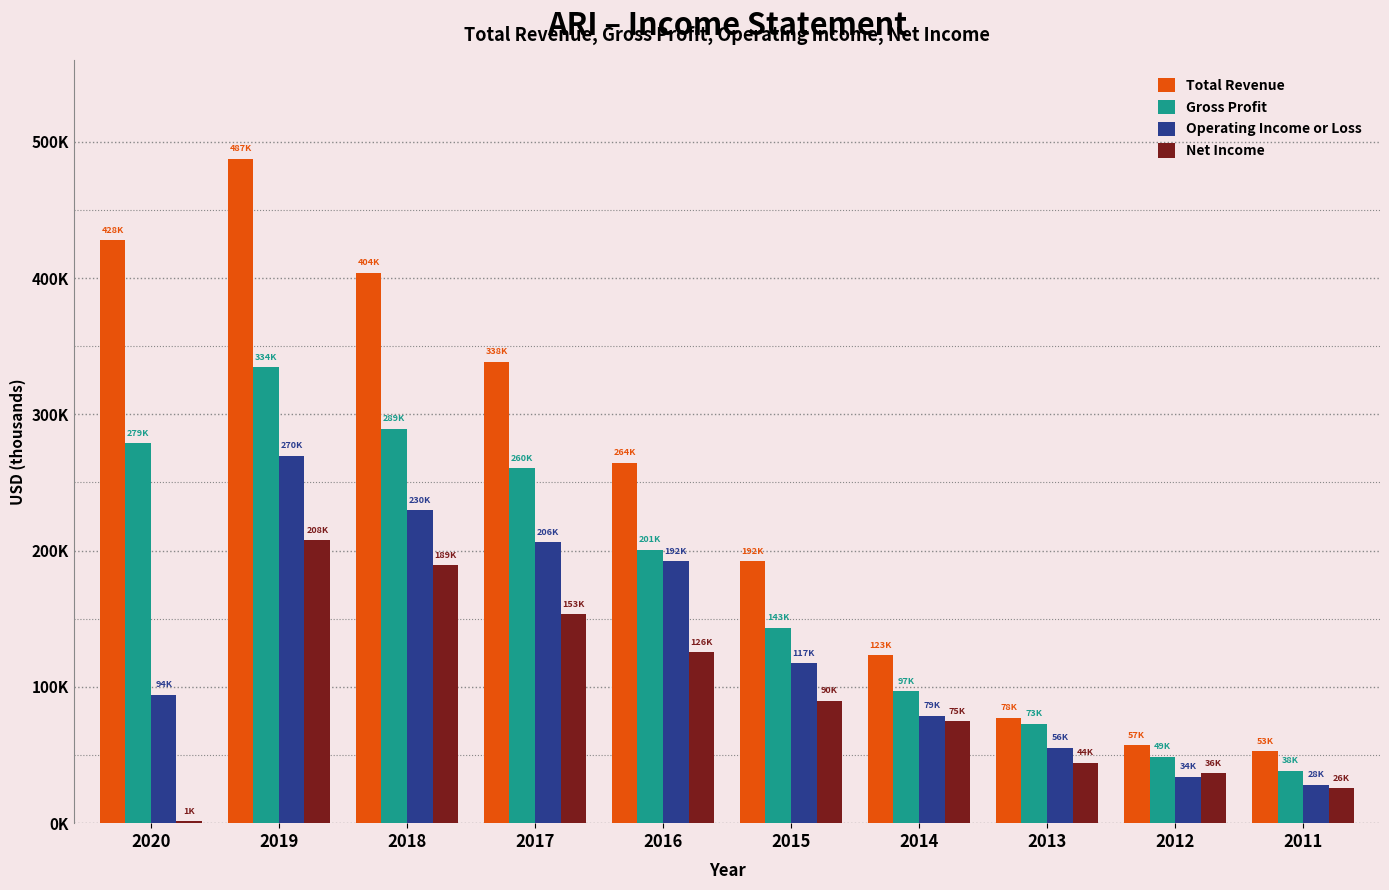

Are the bars horizontal?

No